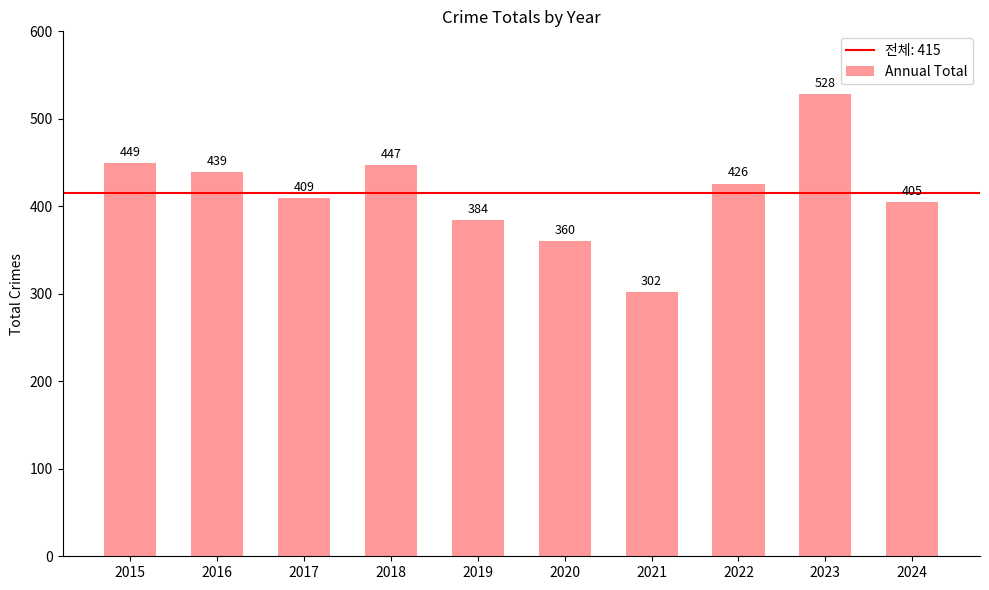

True or false: the data shows 439 at 2016.

True